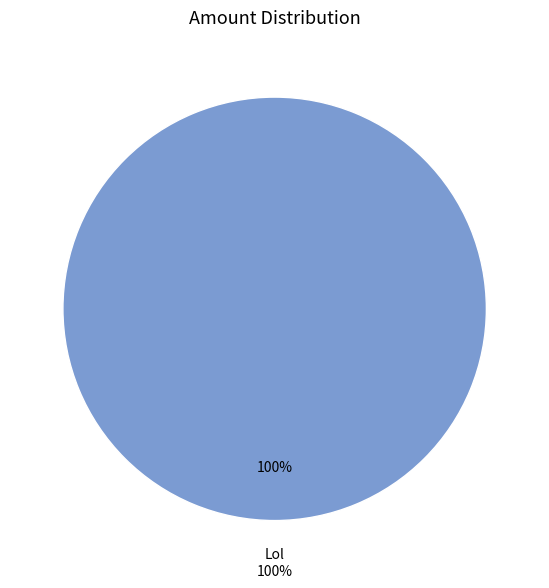

Count the number of slices in the pie.

2